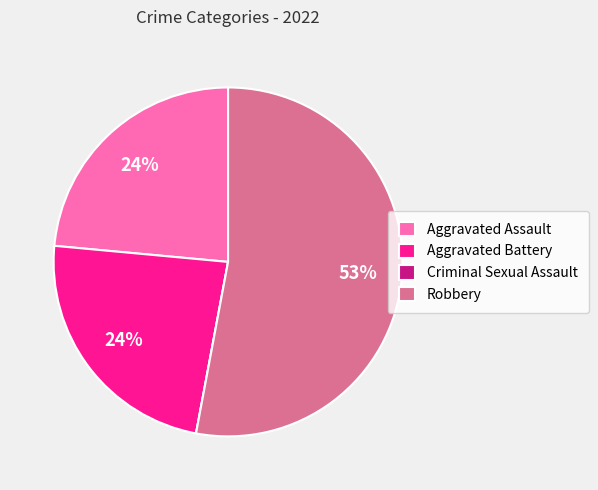

True or false: Robbery accounts for 44% of the total.

False